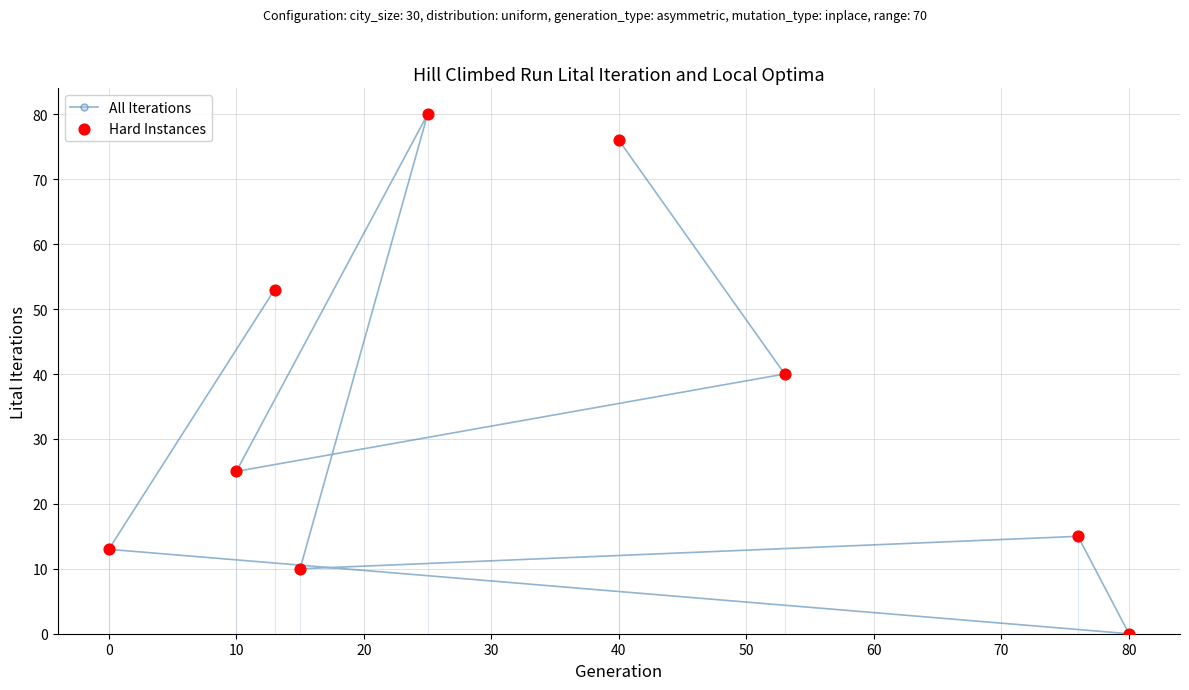

At how many categories does at least one series exceed 4?

8